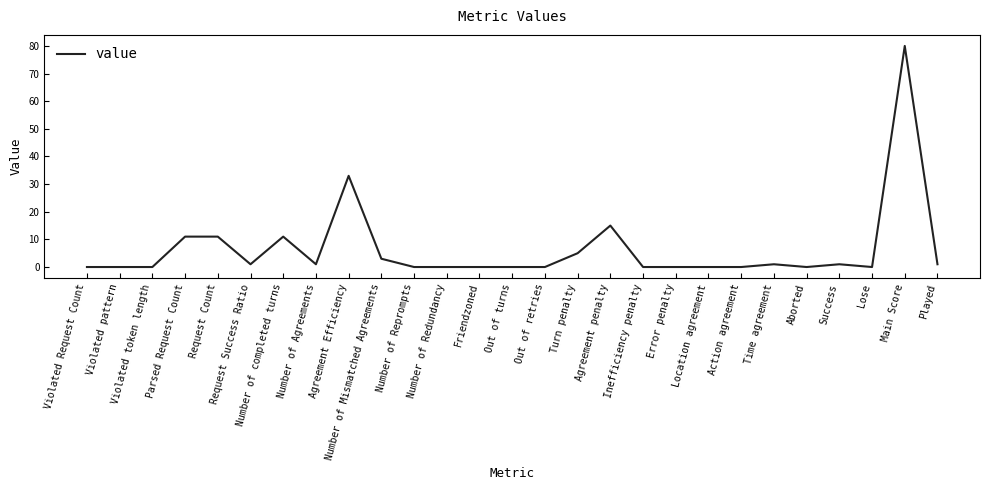

Which label corresponds to the largest value in the chart?

Main Score